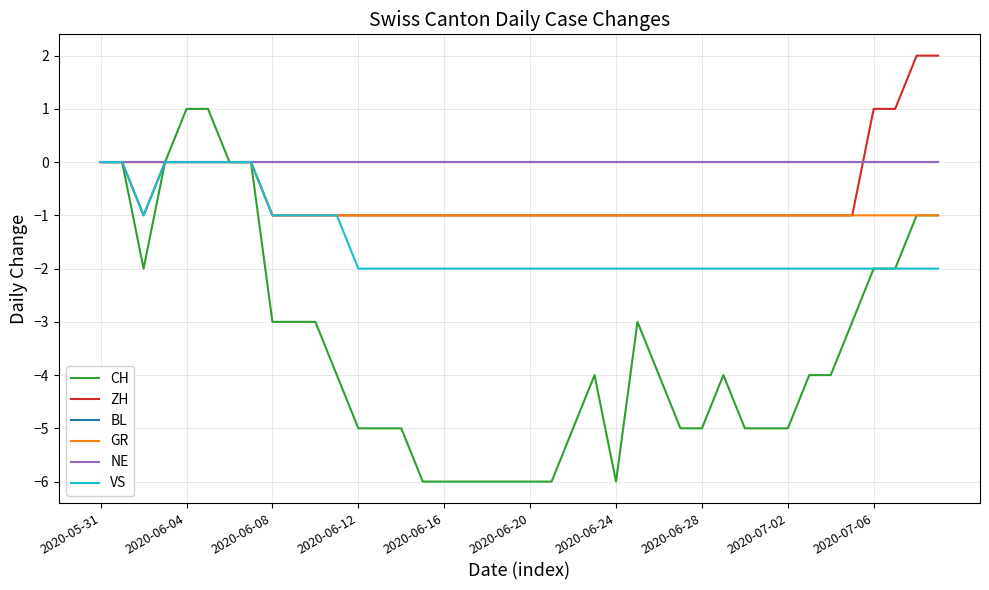

What is the average value of the VS series?

-2